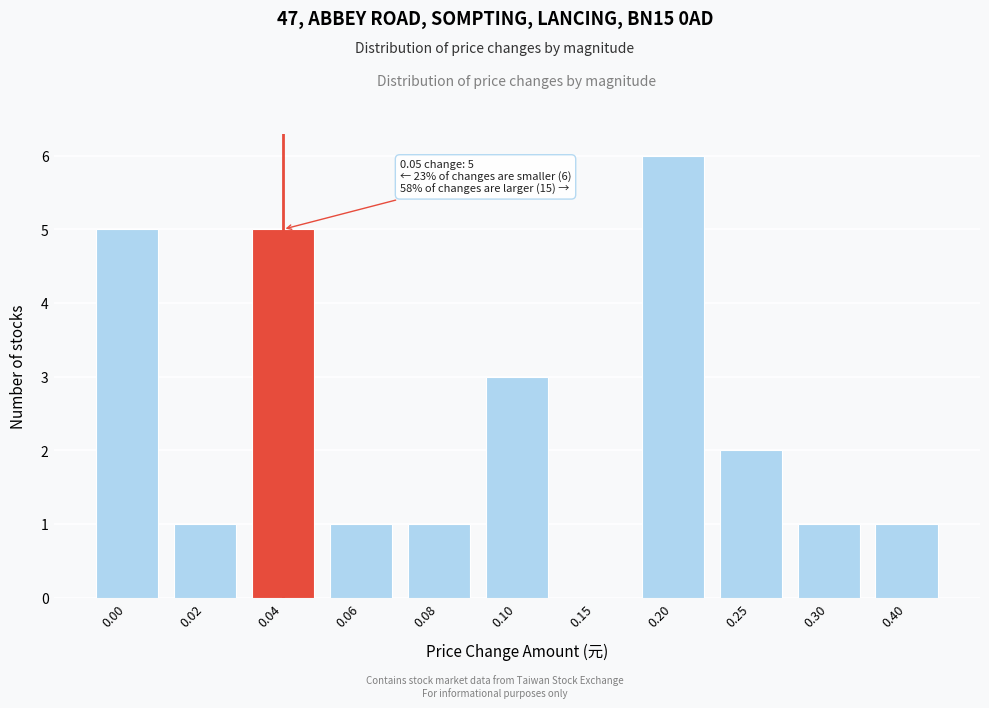

Reading left to right, list all the values displayed in this chart.

0.00=5	0.02=1	0.04=5	0.06=1	0.08=1	0.10=3	0.15=0	0.20=6	0.25=2	0.30=1	0.40=1